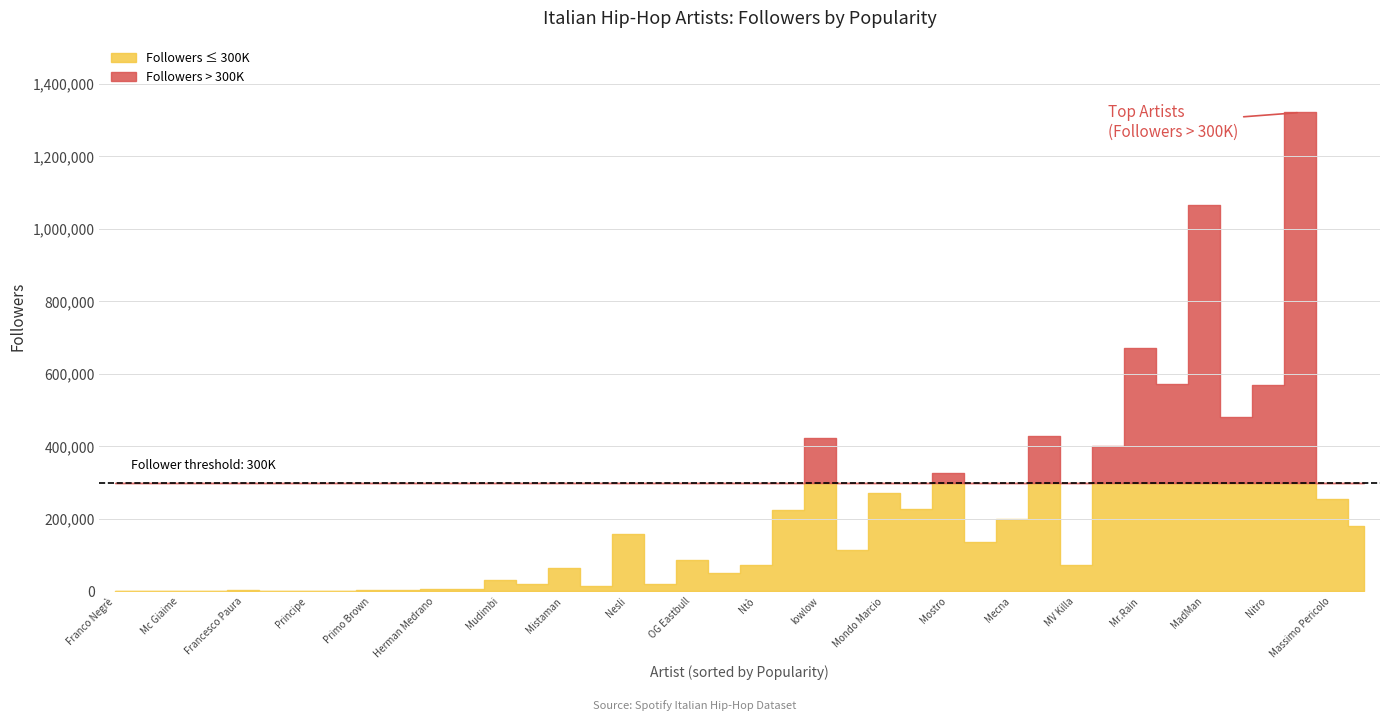

What is the minimum value shown in the chart?

104